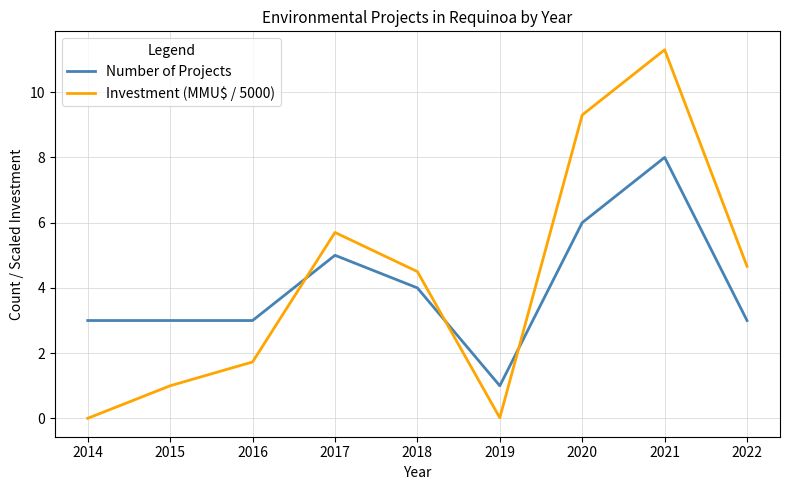

How many values in the Investment (MMU$ / 5000) series exceed 4?

5